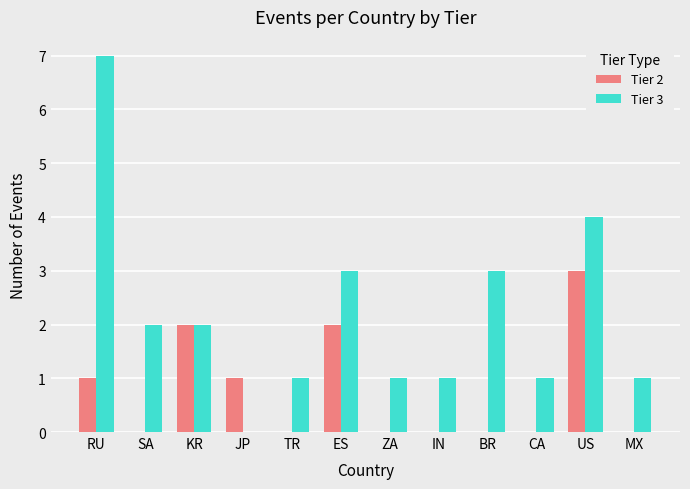

Does the chart contain stacked bars?

No